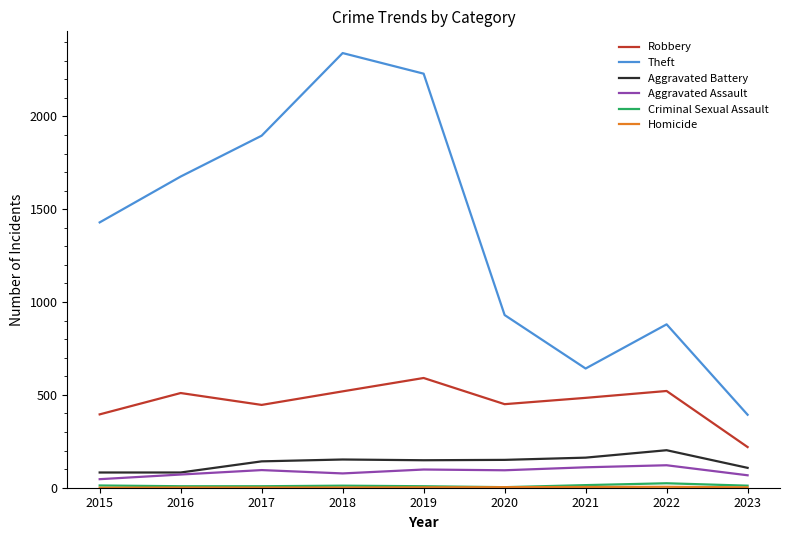

Does the chart display data point markers on the line(s)?

No